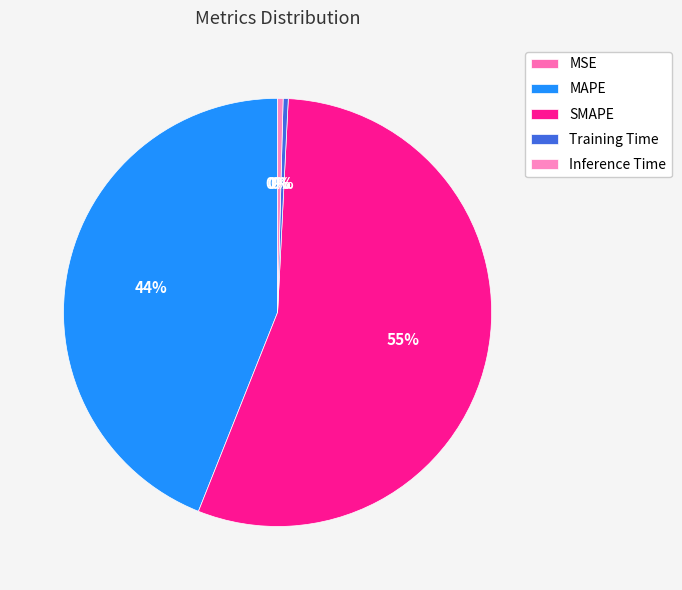

Which category has the smallest portion of the pie?

MSE